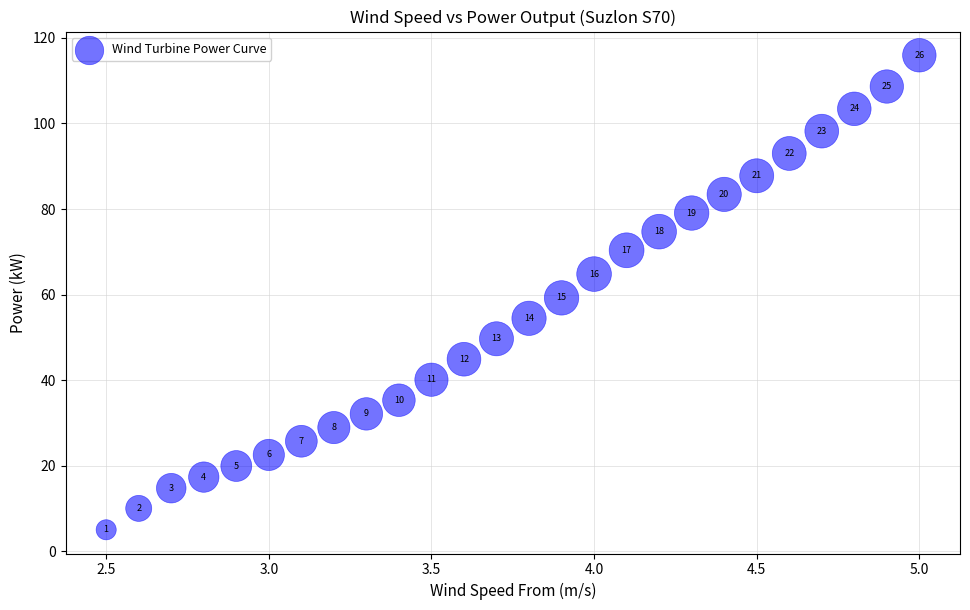

What Y value in the scatter plot is closest to 60?

59.2